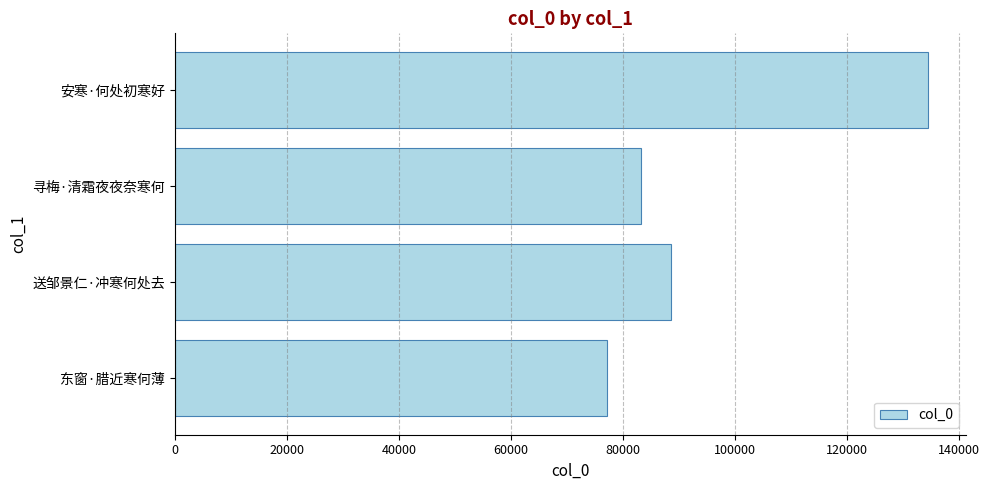

Reading top to bottom, transcribe all the data shown in this chart.

134560	83310	88620	77156